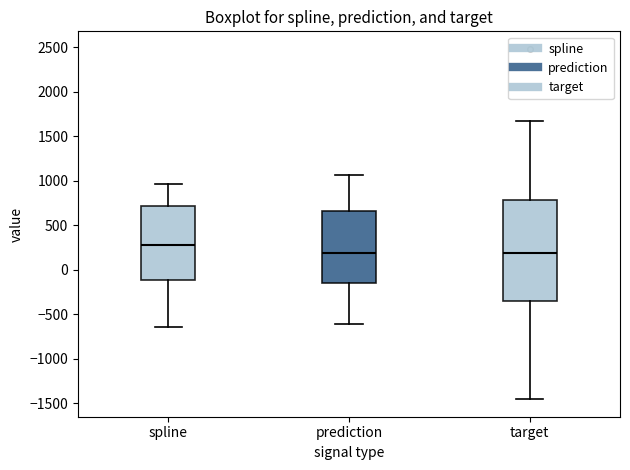

Reading left to right, read every box against the y-axis: the position of its median line, the range the box covers, and the ends of its whiskers. The values are not printed on the chart, so give them approximately, as read against the axis.

spline: median 300, box -100 to 700, whiskers -650 to 950
prediction: median 200, box -150 to 650, whiskers -600 to 1050
target: median 200, box -350 to 800, whiskers -1450 to 1650